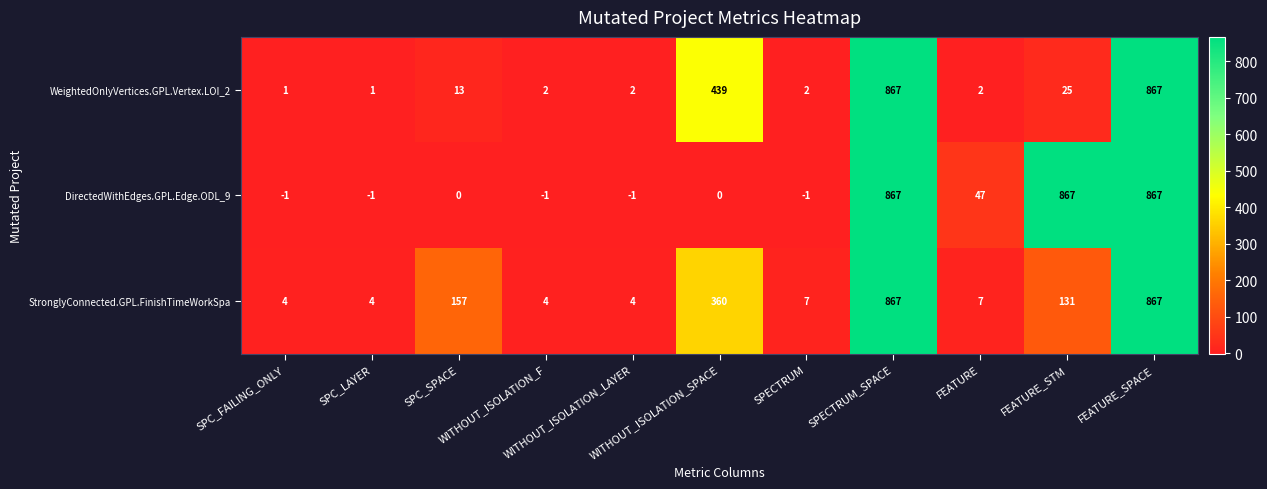

List the series in order of their overall mean, highest first.

DirectedWithEdges.GPL.Edge.ODL_9, StronglyConnected.GPL.FinishTimeWorkSpa, WeightedOnlyVertices.GPL.Vertex.LOI_2